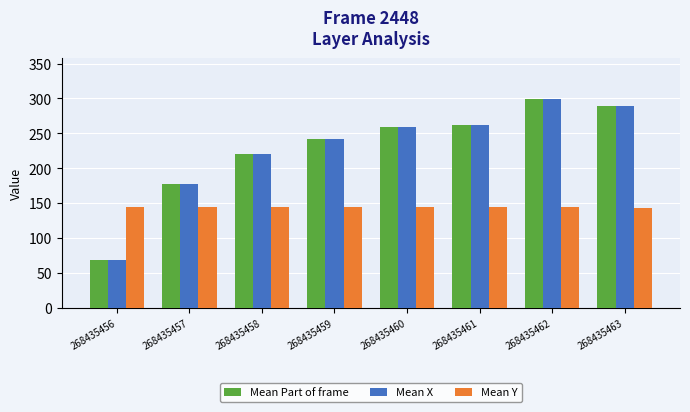

Where is Mean X nearest to the value 183?

268435457